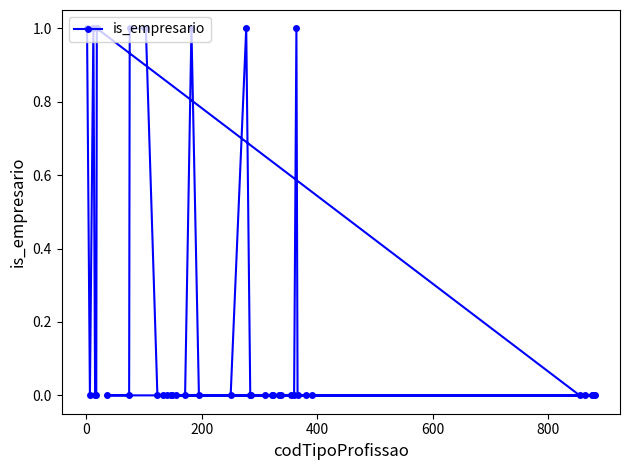

How many categories are shown in the chart?

40